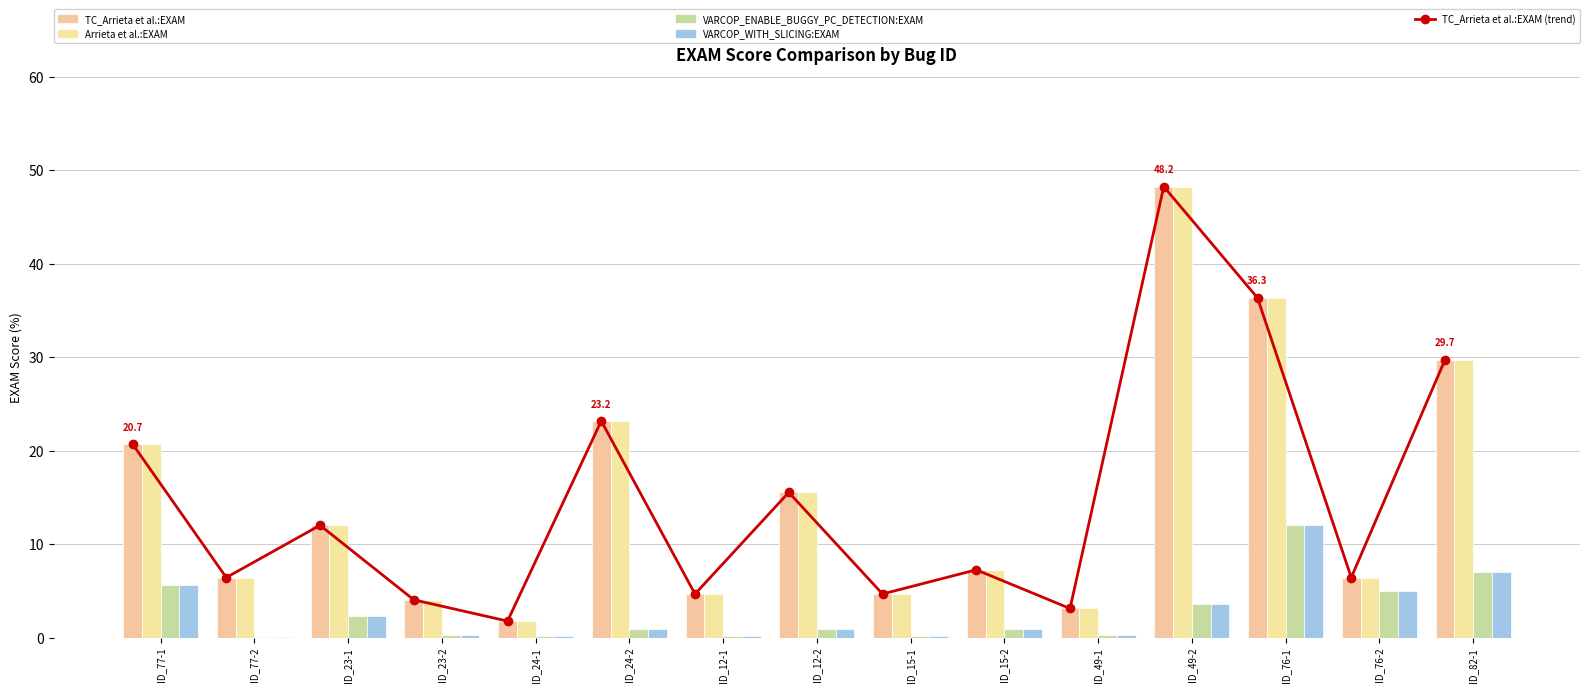

Rank the categories by Arrieta et al.:EXAM value from lowest to highest.

ID_24-1, ID_49-1, ID_23-2, ID_12-1, ID_15-1, ID_77-2, ID_76-2, ID_15-2, ID_23-1, ID_12-2, ID_77-1, ID_24-2, ID_82-1, ID_76-1, ID_49-2